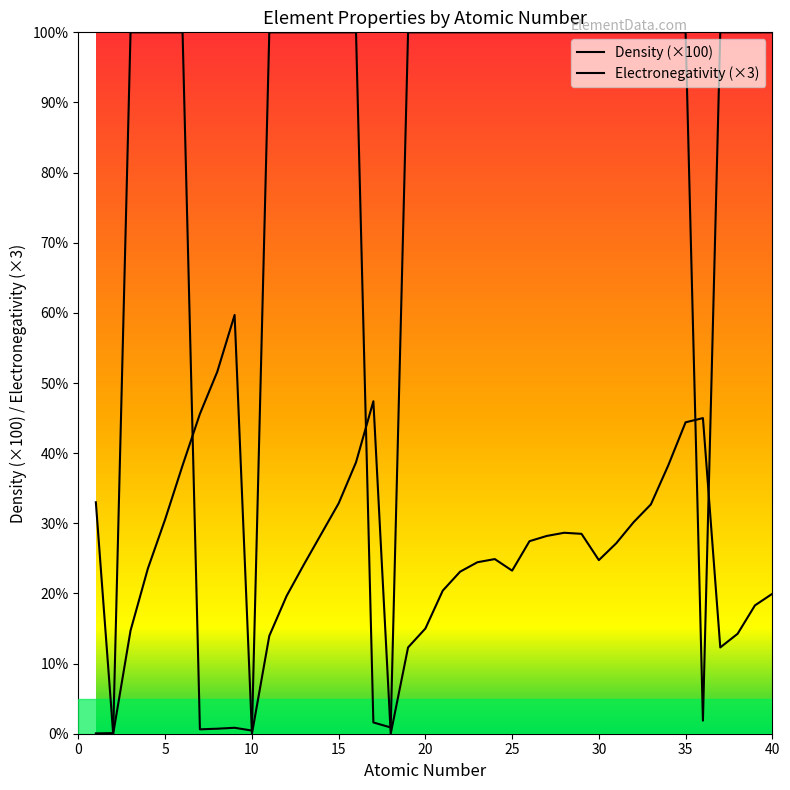

Reading right to left, extract all data points from this chart.

4.0	3.7	2.8	2.5	9.0	8.9	7.6	6.5	6.0	5.4	4.9	5.7	5.7	5.6	5.5	4.7	5.0	4.9	4.6	4.1	3.0	2.5	0.0	9.5	7.7	6.6	5.7	4.8	3.9	2.8	0.0	11.9	10.3	9.1	7.6	6.1	4.7	2.9	0.0	6.6